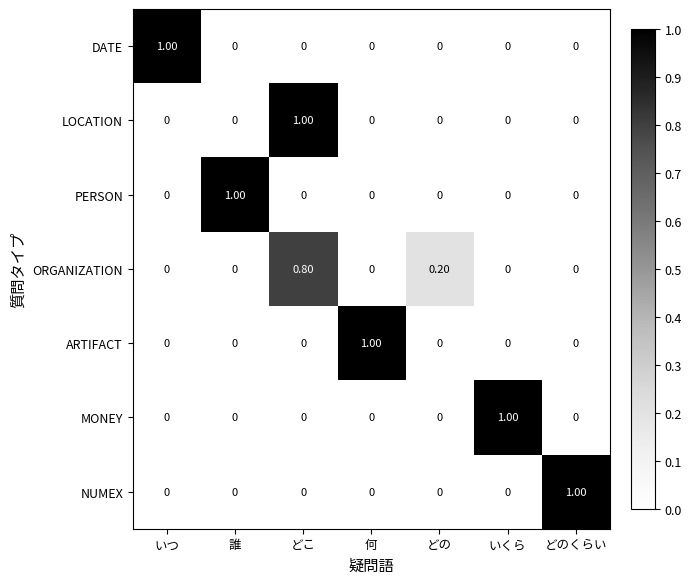

Which category has the highest value in the NUMEX series?

どのくらい